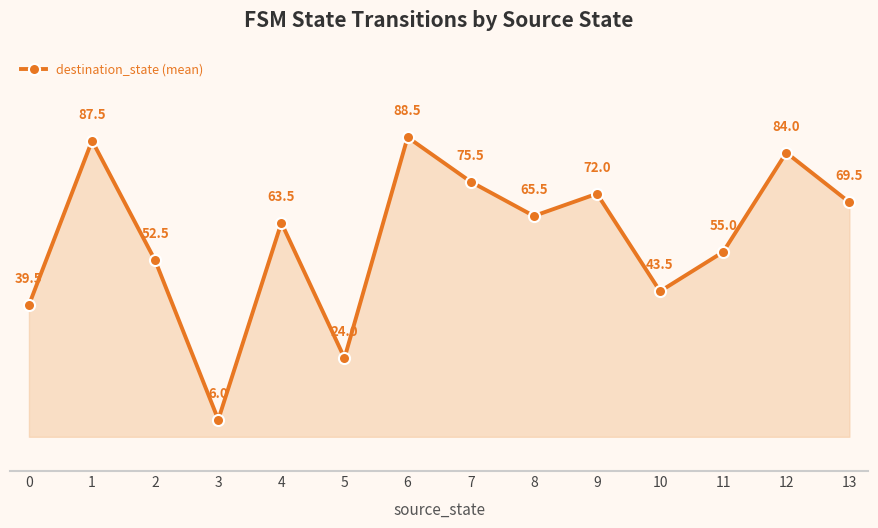

Reading right to left, transcribe all the data shown in this chart.

69.5	84.0	55.0	43.5	72.0	65.5	75.5	88.5	24.0	63.5	6.0	52.5	87.5	39.5